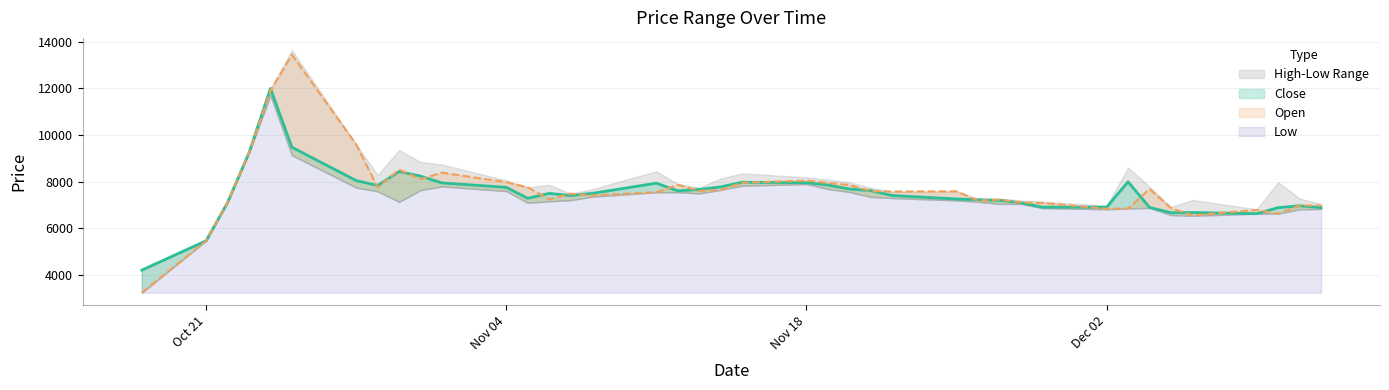

Count the number of categories in the chart.

40